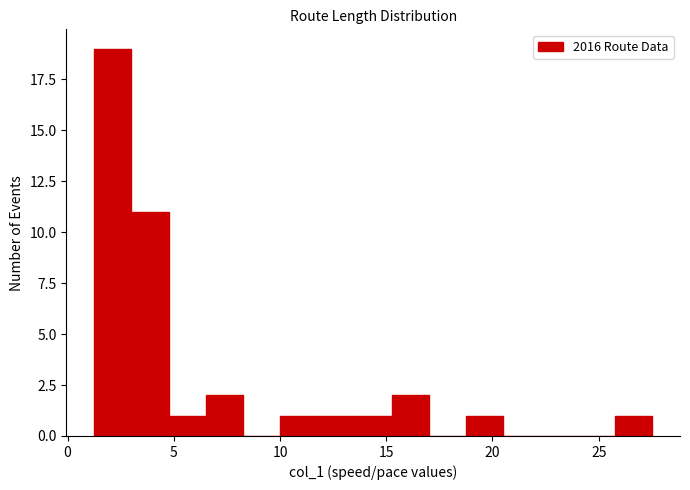

Read against the x-axis, roughly where is the centre of the tallest bar?

2.0